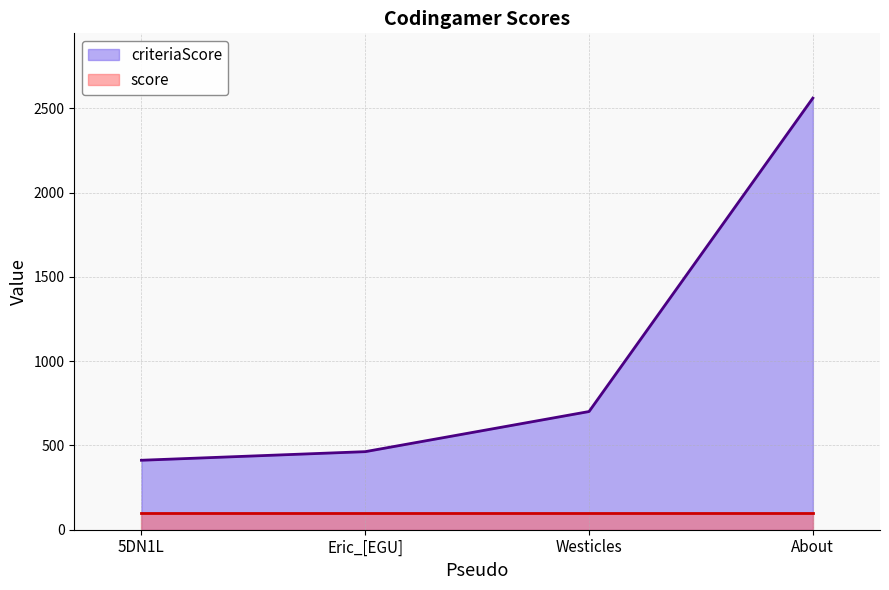

Rank the categories by value from highest to lowest.

About, Westicles, Eric_[EGU], 5DN1L